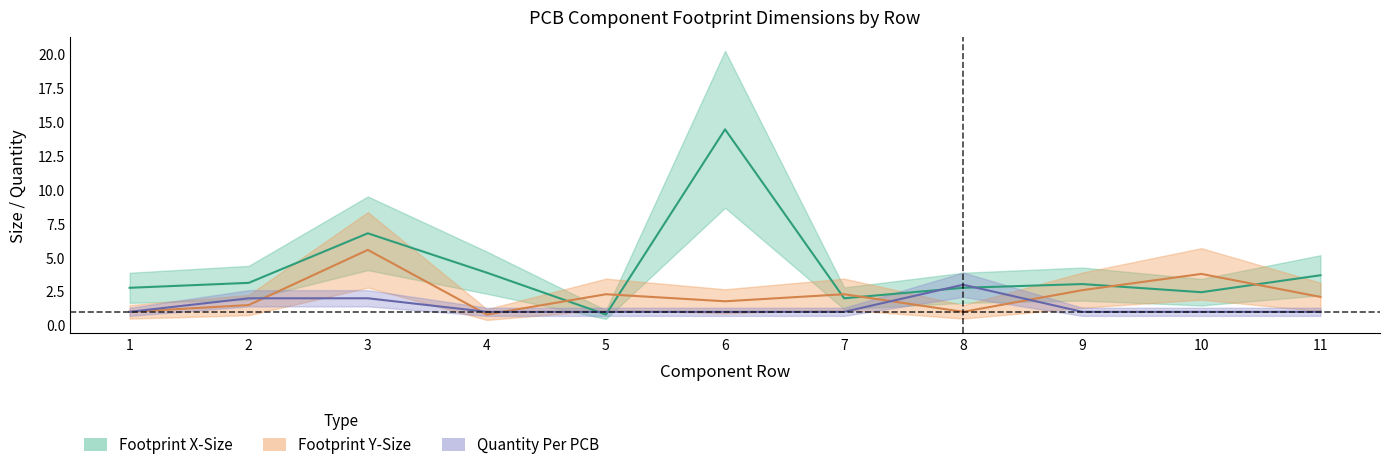

Where is the first local minimum for Footprint X-Size?

5